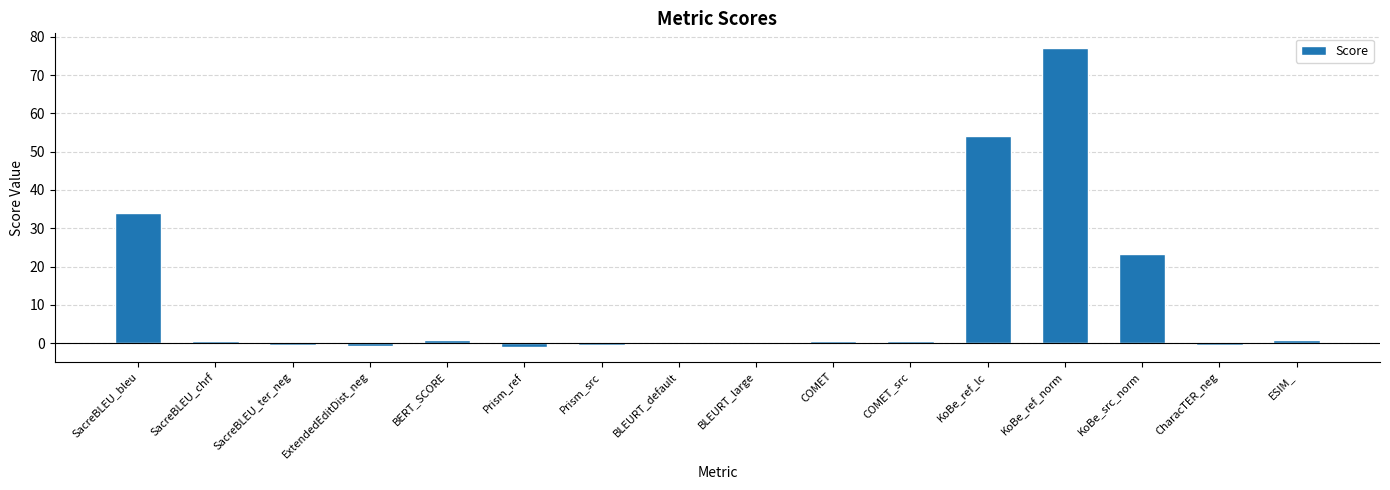

What is the change in value from BLEURT_large to ESIM_?

+0.7